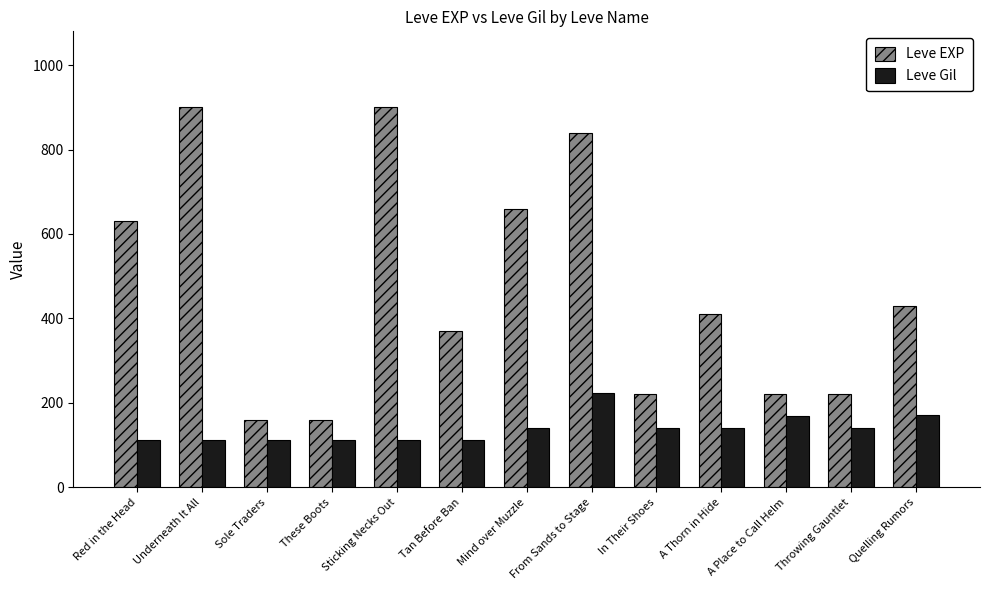

What is the label of the 6th bar from the left?

Tan Before Ban